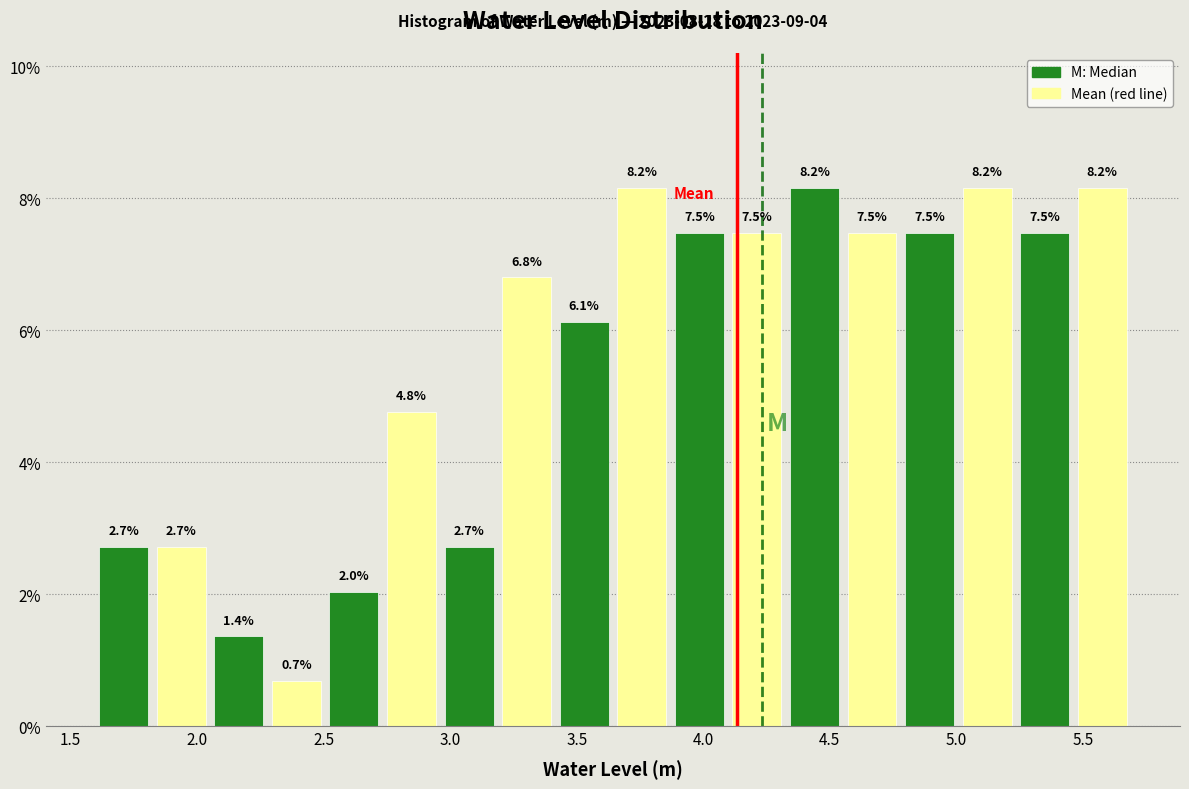

Reading left to right, list every bar in this chart as the range it spans on the x-axis followed by its height. The bar edges are not printed on the chart, so give them approximately, as read against the axis.

1.60 to 1.80: 2.7
1.80 to 2.05: 2.7
2.05 to 2.30: 1.4
2.30 to 2.50: 0.7
2.50 to 2.75: 2.0
2.75 to 2.95: 4.8
2.95 to 3.20: 2.7
3.20 to 3.40: 6.8
3.40 to 3.65: 6.1
3.65 to 3.85: 8.2
3.85 to 4.10: 7.5
4.10 to 4.35: 7.5
4.35 to 4.55: 8.2
4.55 to 4.80: 7.5
4.80 to 5.00: 7.5
5.00 to 5.25: 8.2
5.25 to 5.45: 7.5
5.45 to 5.70: 8.2